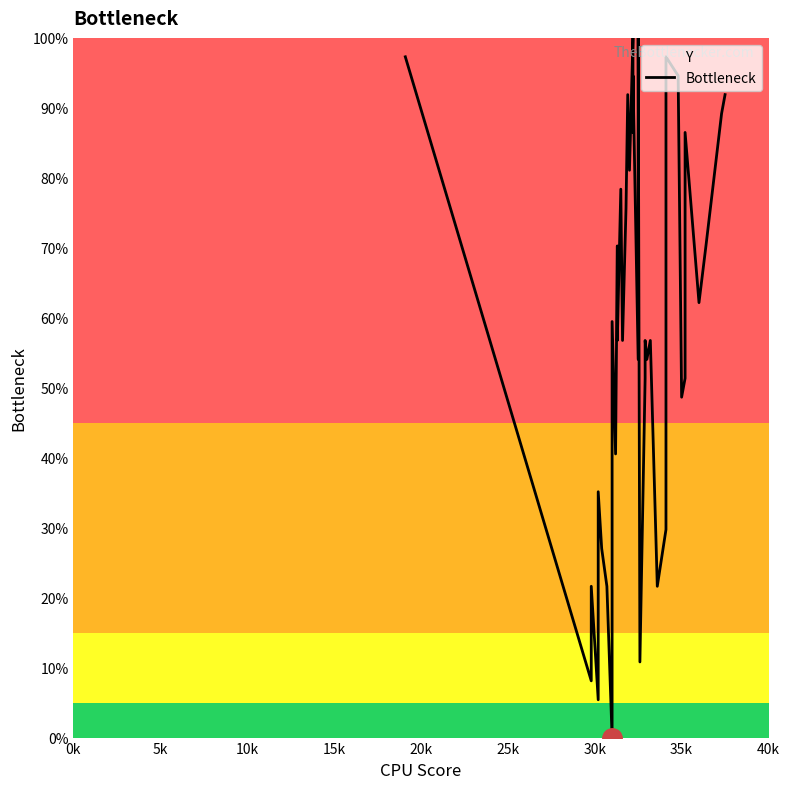

Is this an area chart (filled region under the line)?

No